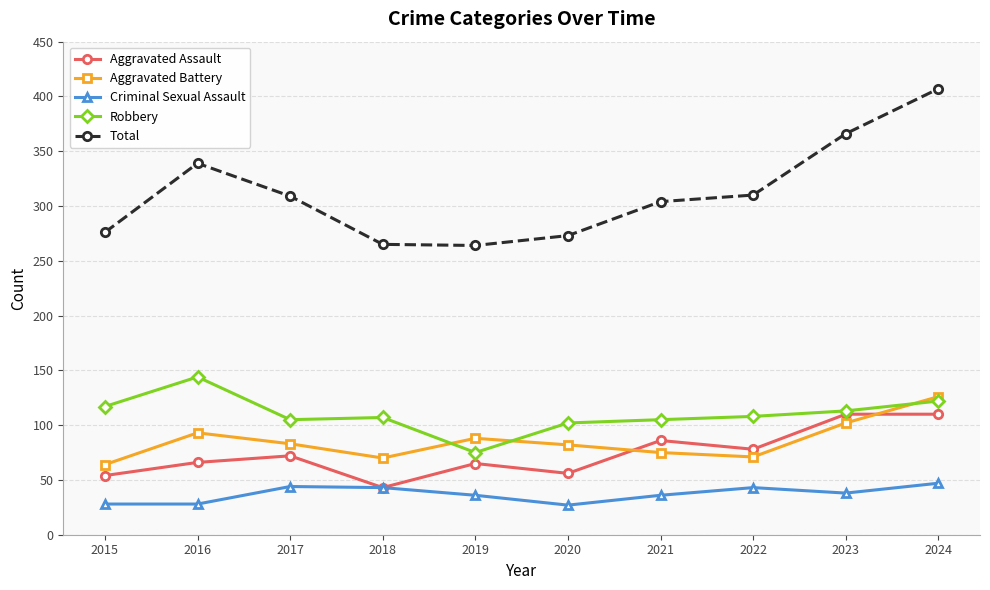

What is the sum of all Total values?

3113